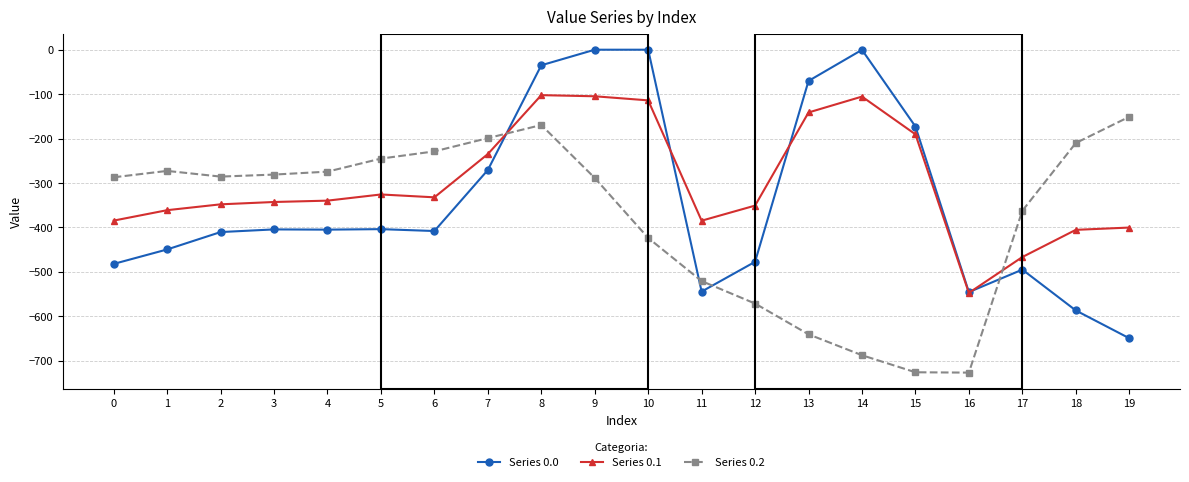

Rank the series at 1 from highest to lowest value.

Series 0.2, Series 0.1, Series 0.0